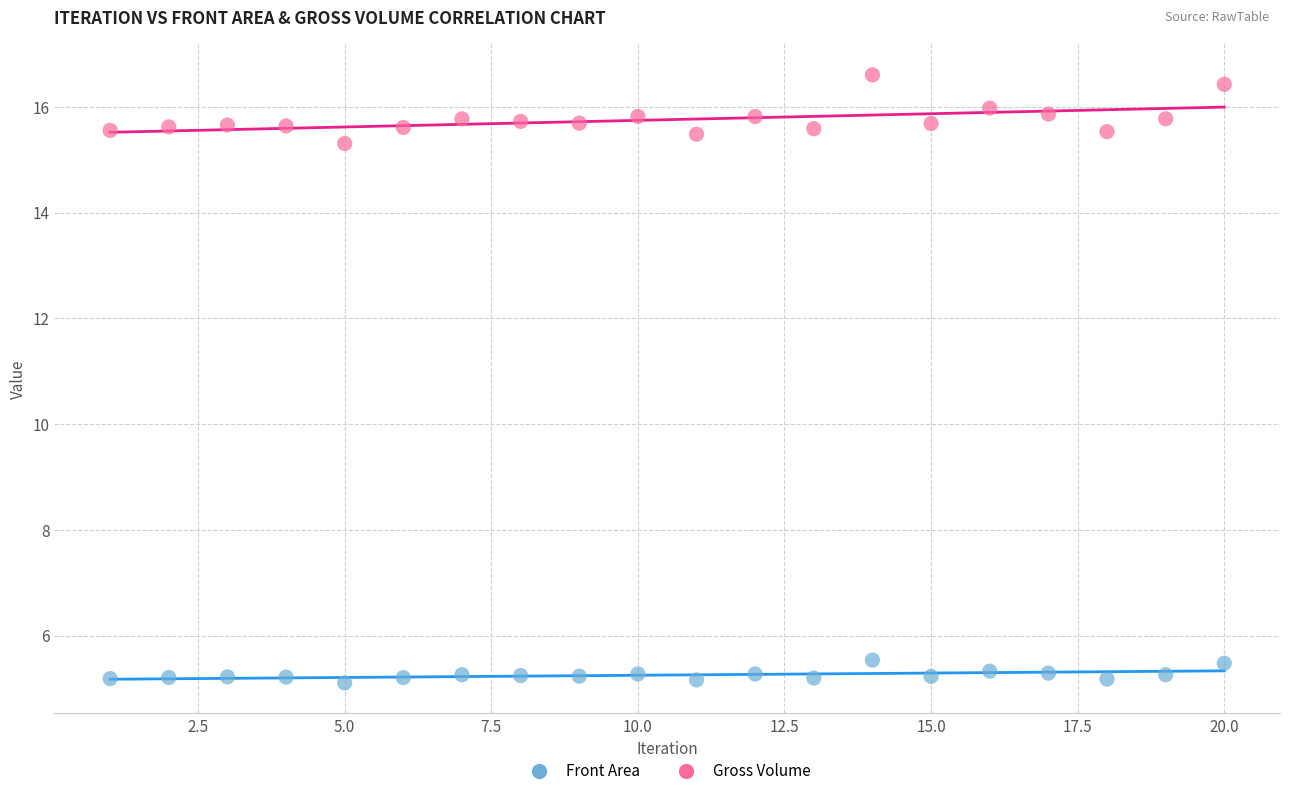

Which series contains the highest Y value?

Gross Volume